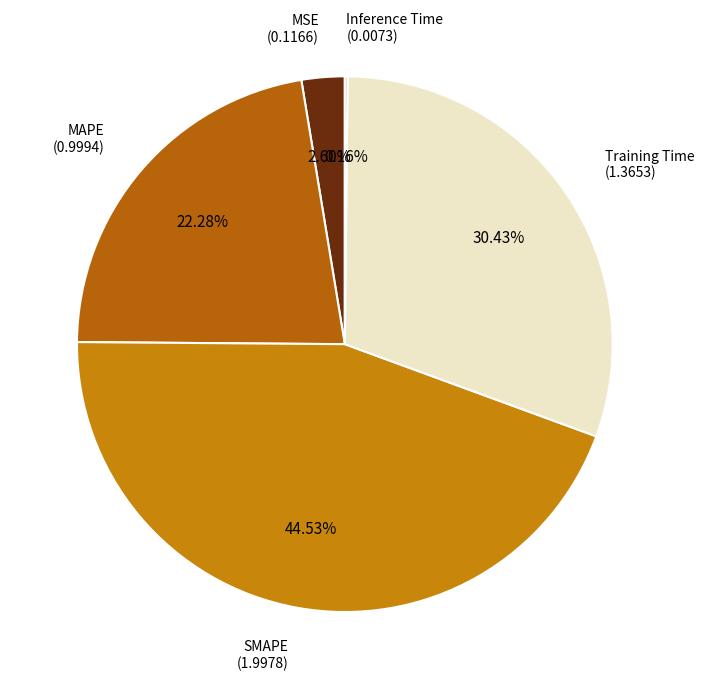

Between Training Time and SMAPE, which is larger?

SMAPE